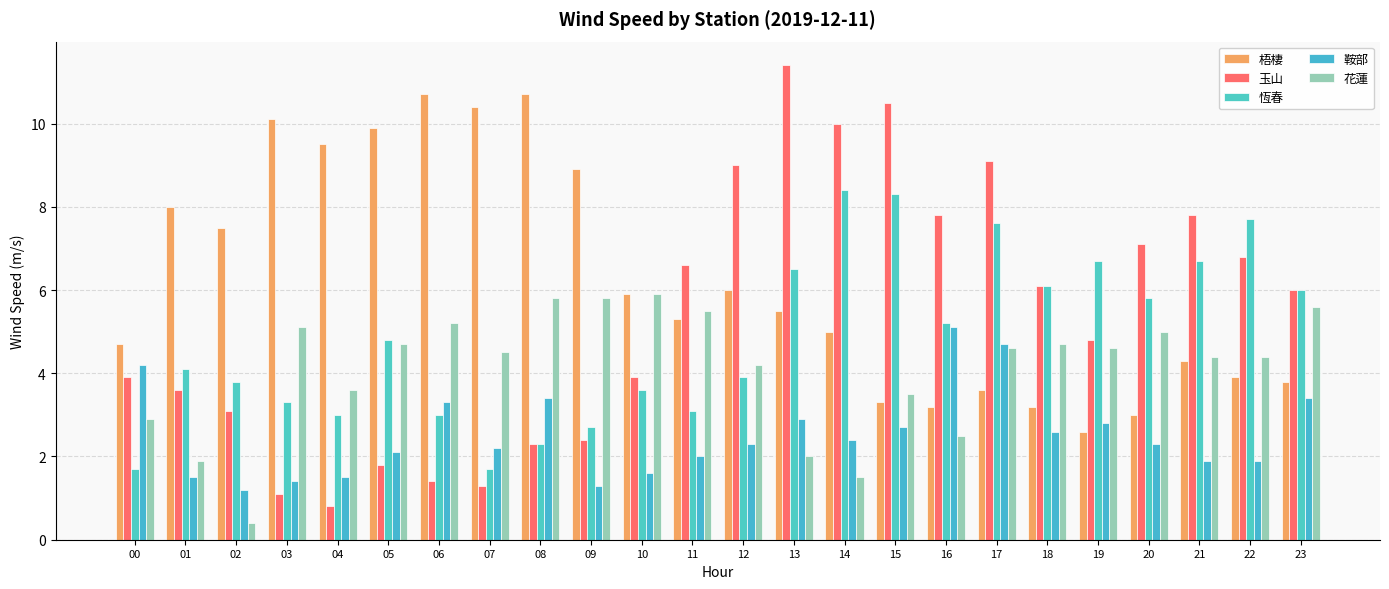

What is the value of the 梧棲 bar at the 14th from the left?

5.5